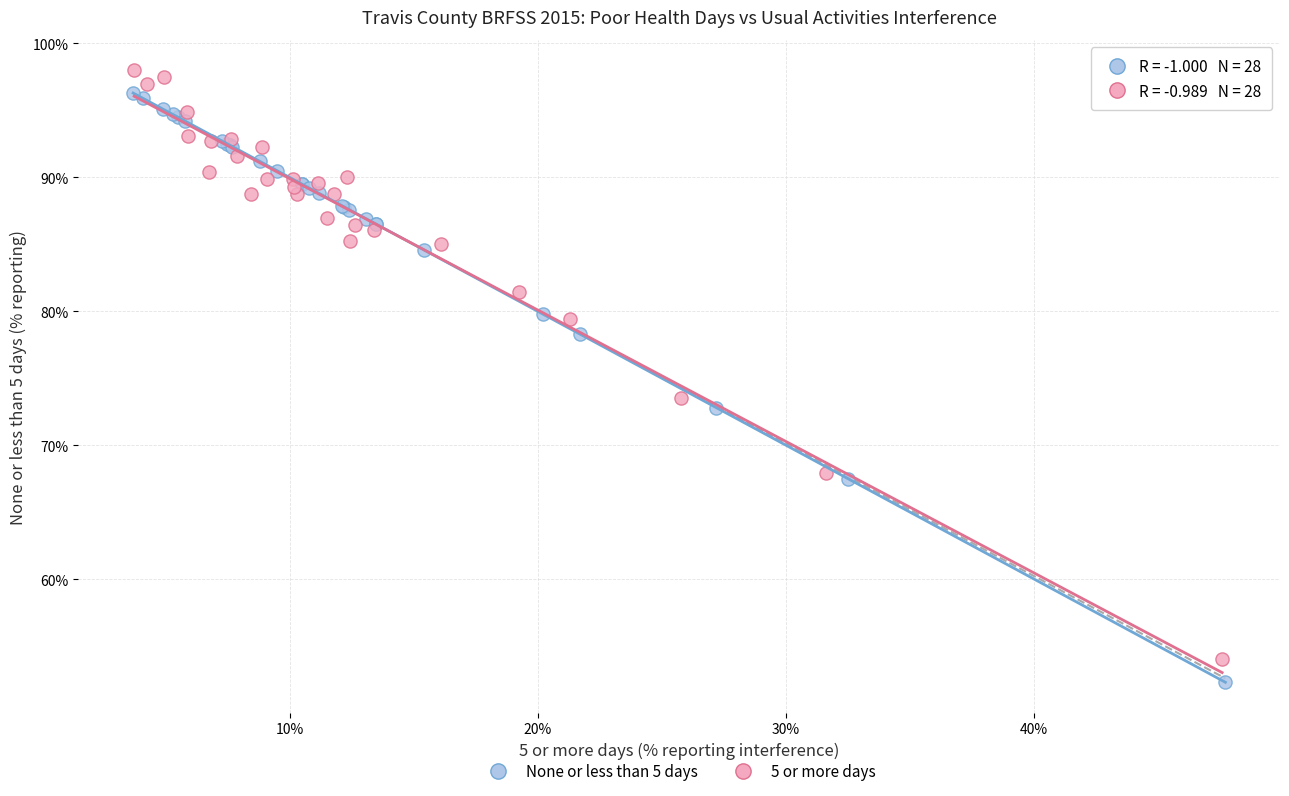

Which series has the widest spread of Y values?

None or less than 5 days